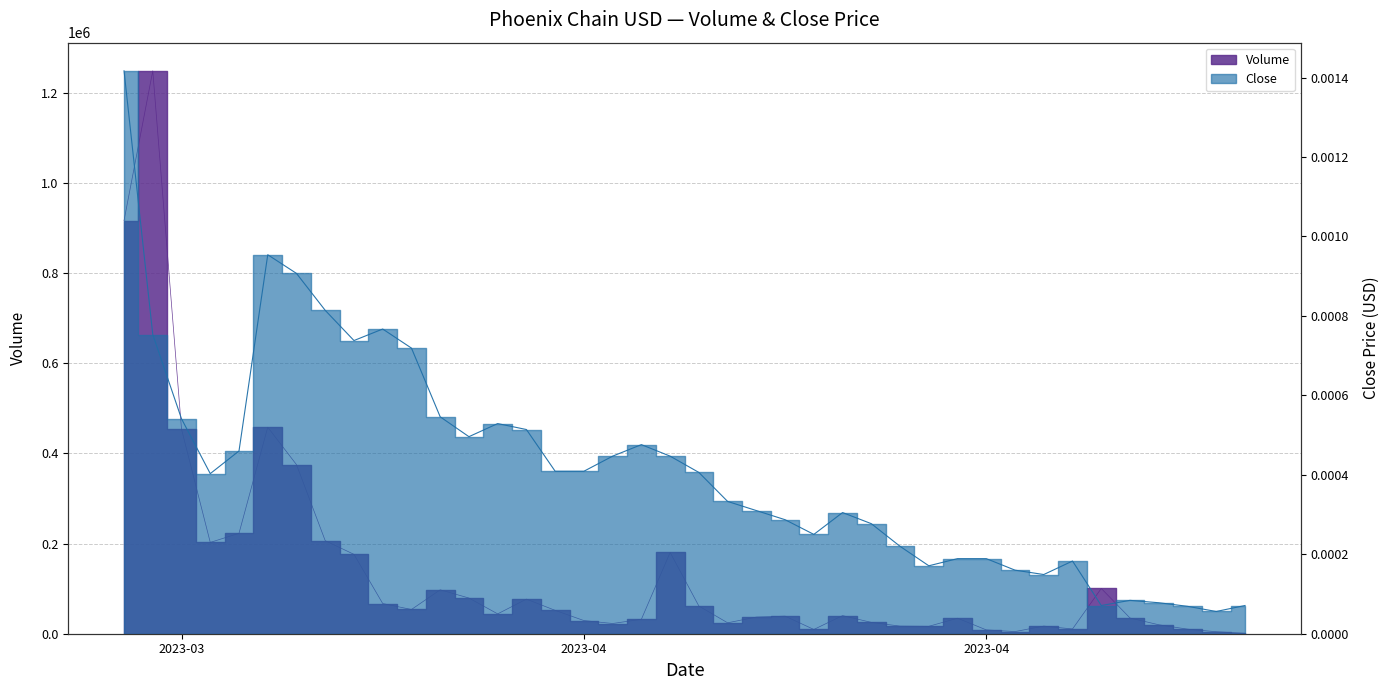

True or false: the data shows 0.0 at 19.

False